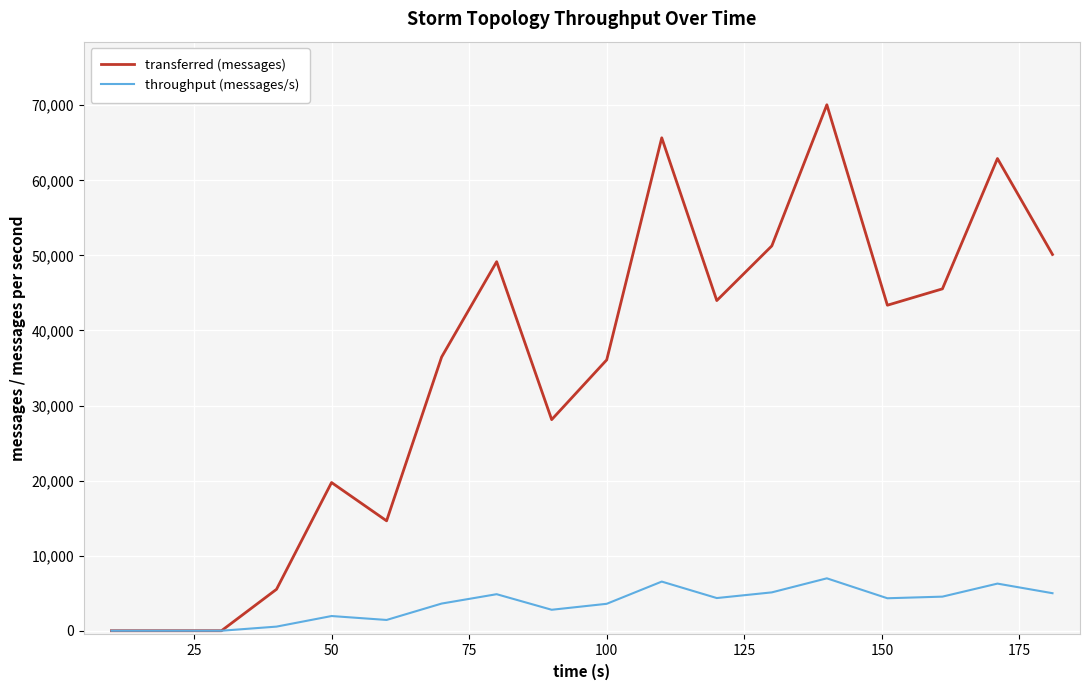

List the series in order of their peak value, highest first.

transferred (messages), throughput (messages/s)